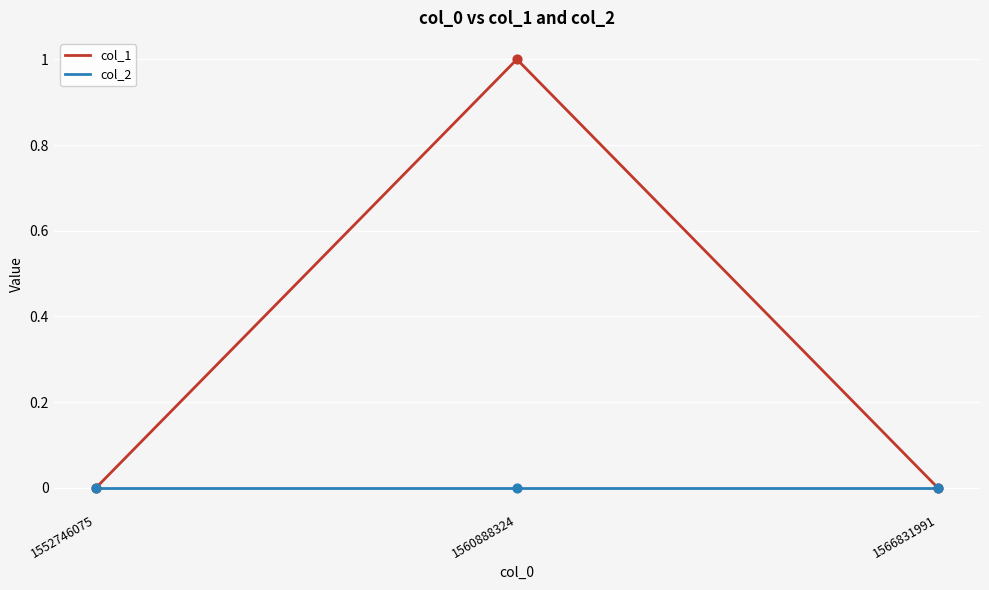

Which series has the largest range (max minus min)?

col_1